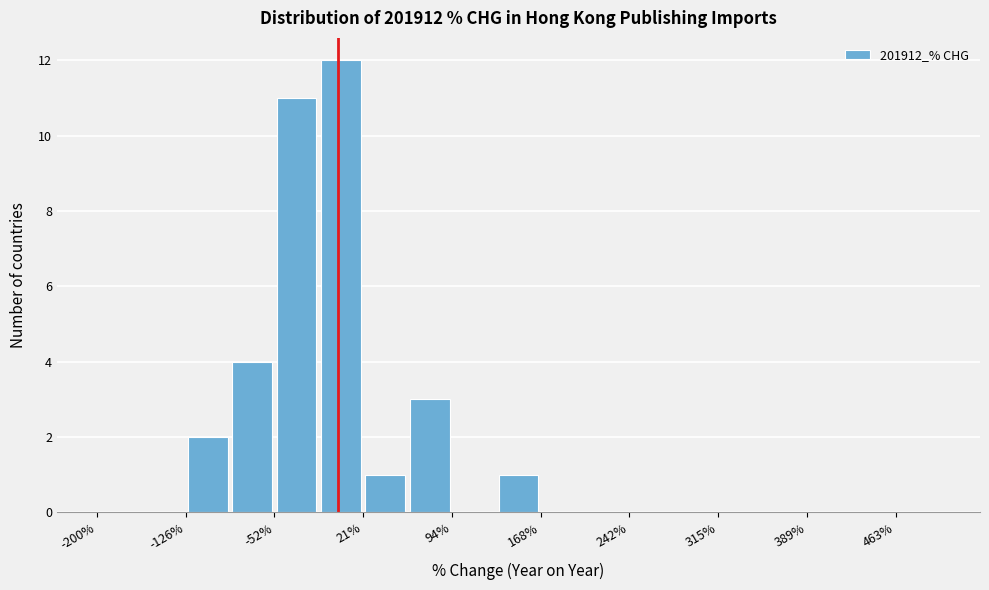

Around what value on the x-axis is the tallest bar? Give the approximate position of its centre, as read against the axis.

0